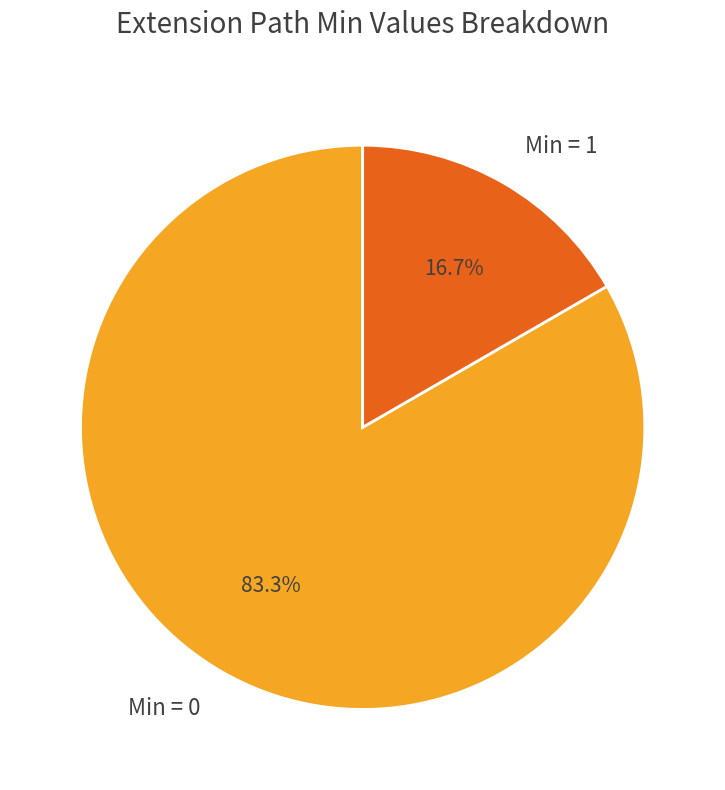

Rank the categories by value from highest to lowest.

Min = 0, Min = 1